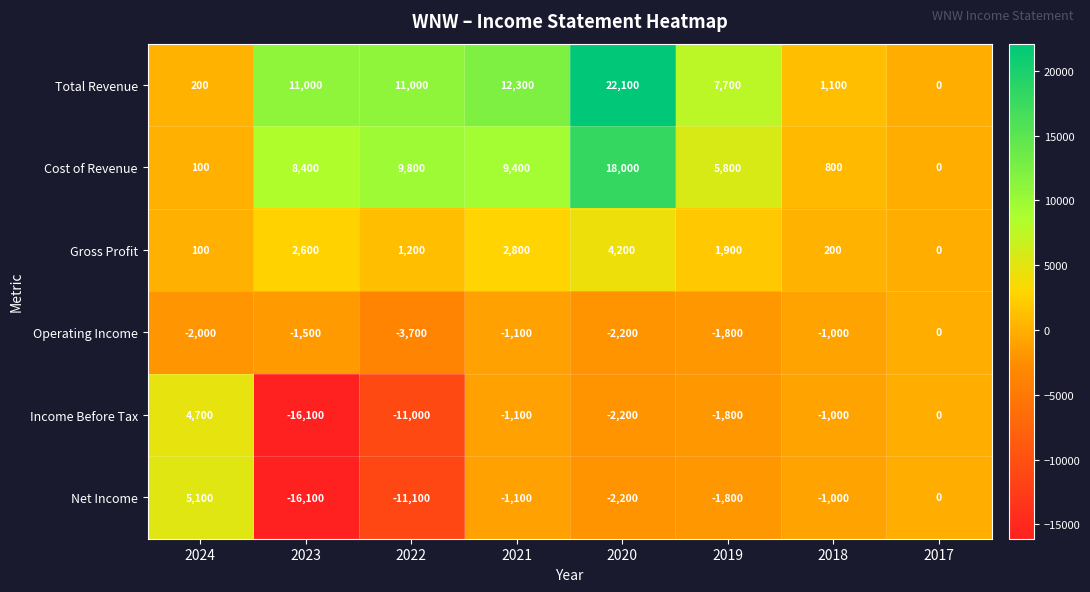

True or false: Cost of Revenue has a value of 9800 at 2022.

True